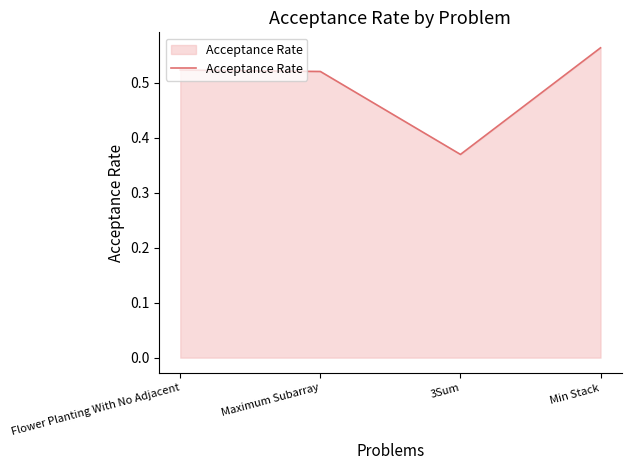

What position from the left is 3Sum?

3